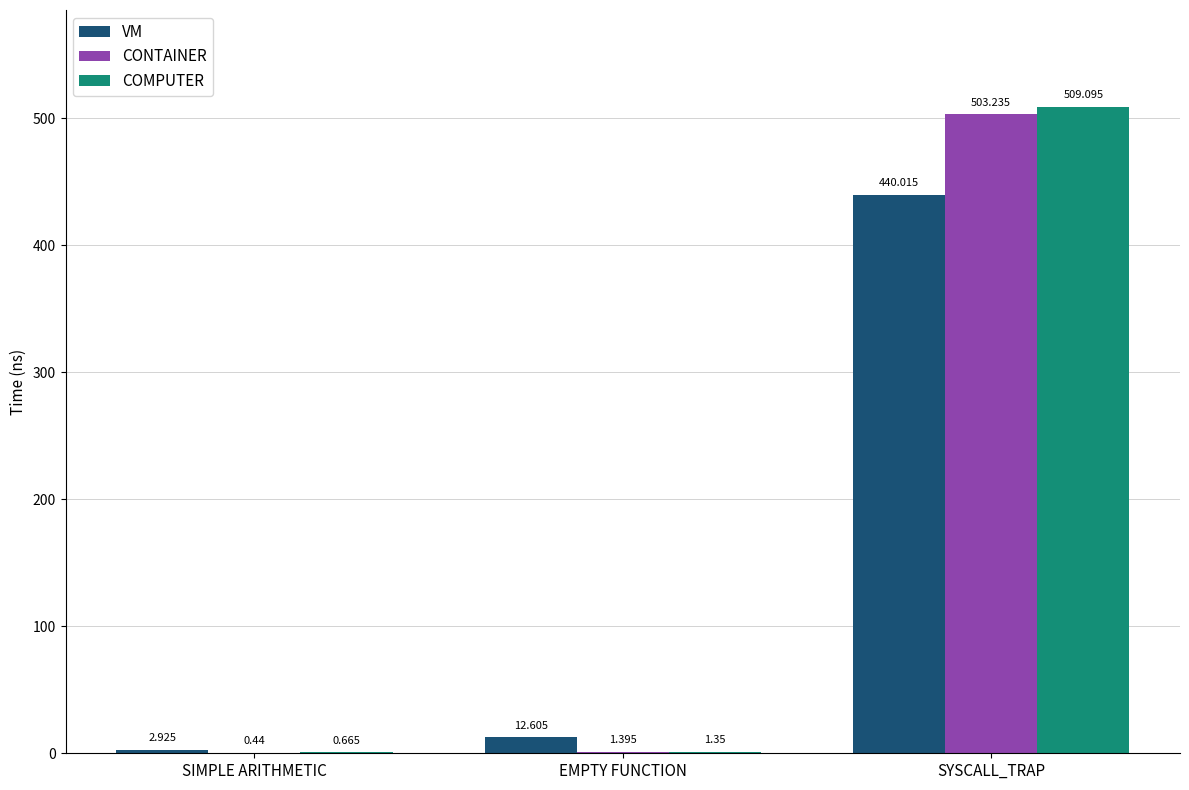

Between SIMPLE ARITHMETIC and SYSCALL_TRAP, which series saw the biggest shift?

COMPUTER